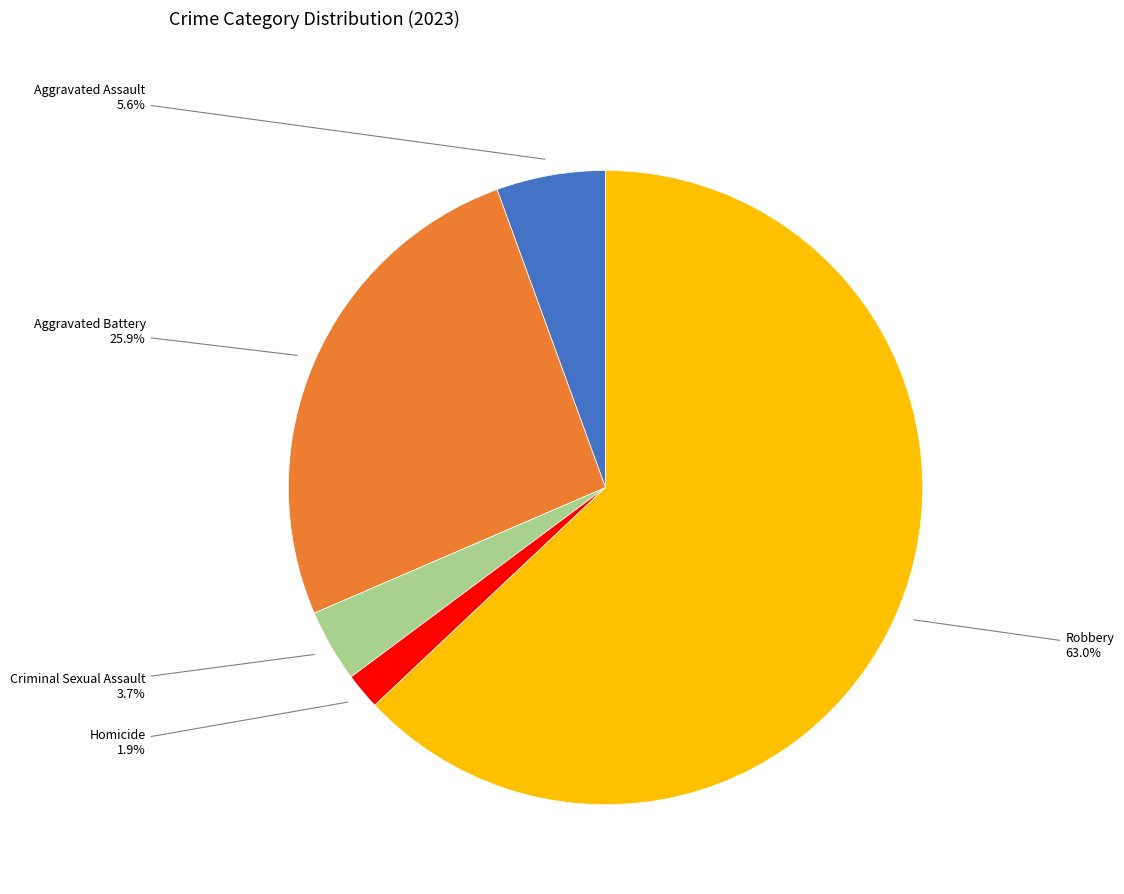

Count the number of slices in the pie.

5